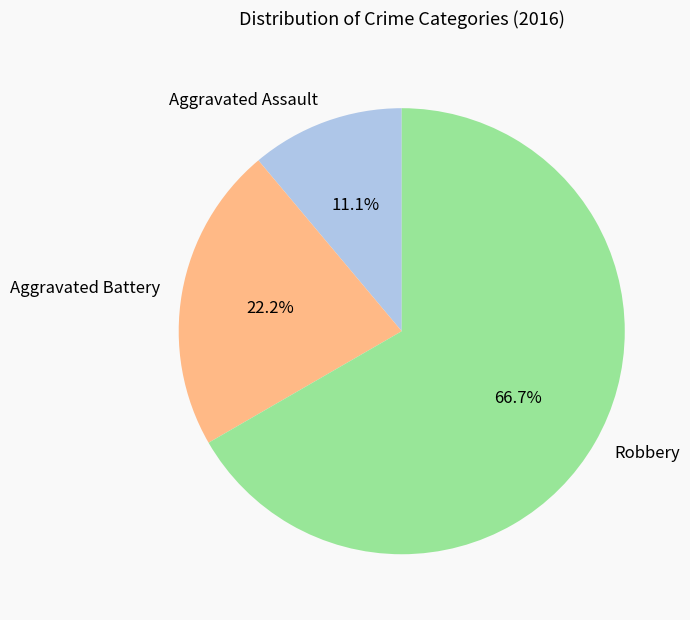

The Aggravated Assault slice represents 1% of the pie. True or false?

False